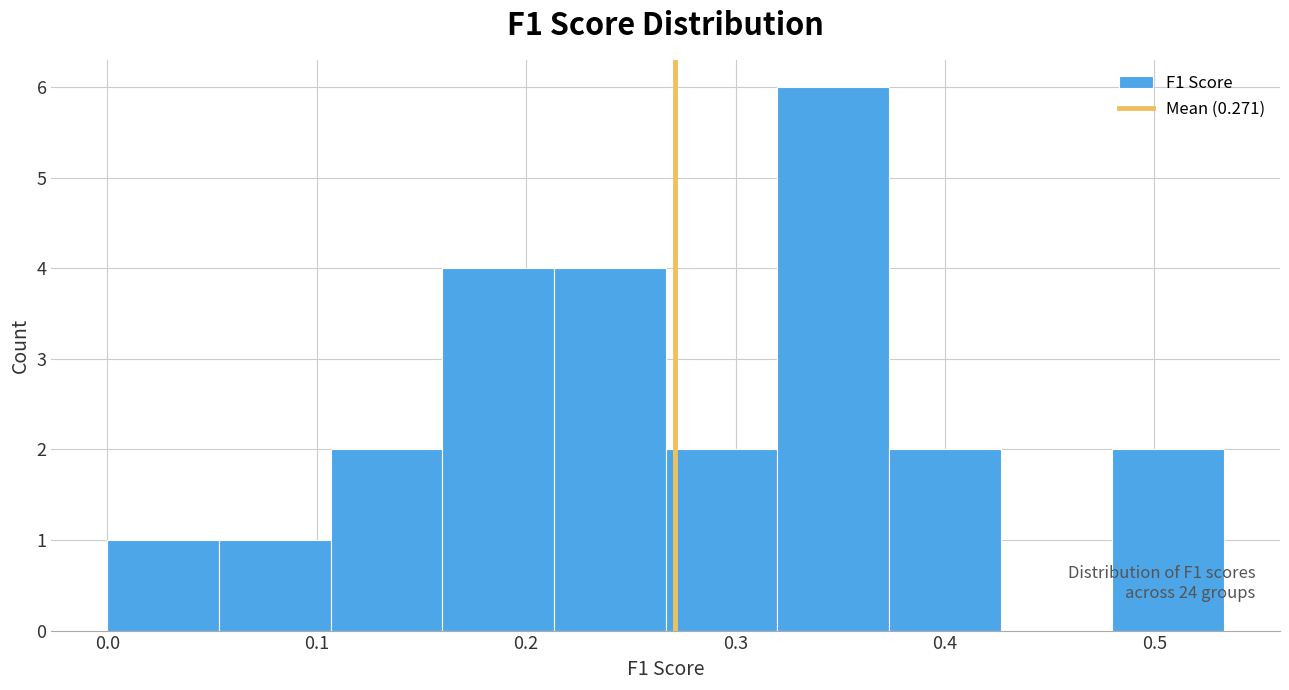

Over which range of the x-axis is the bar tallest?

0.32 to 0.37